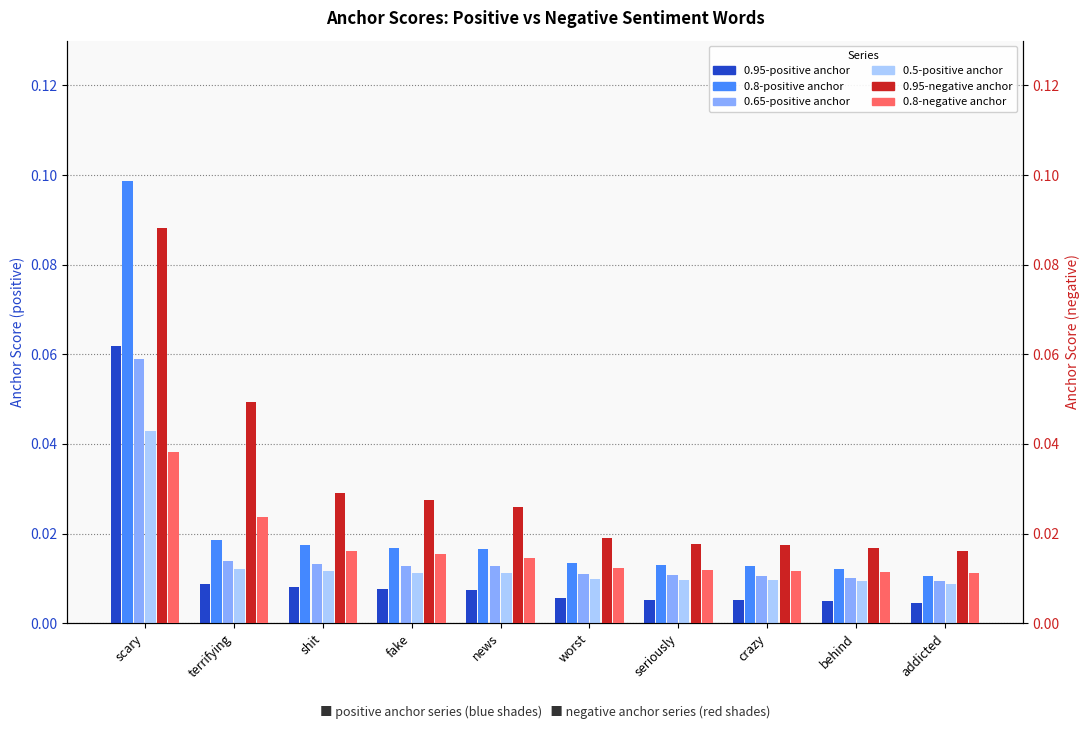

Which series has the largest range (max minus min)?

0.8-positive anchor